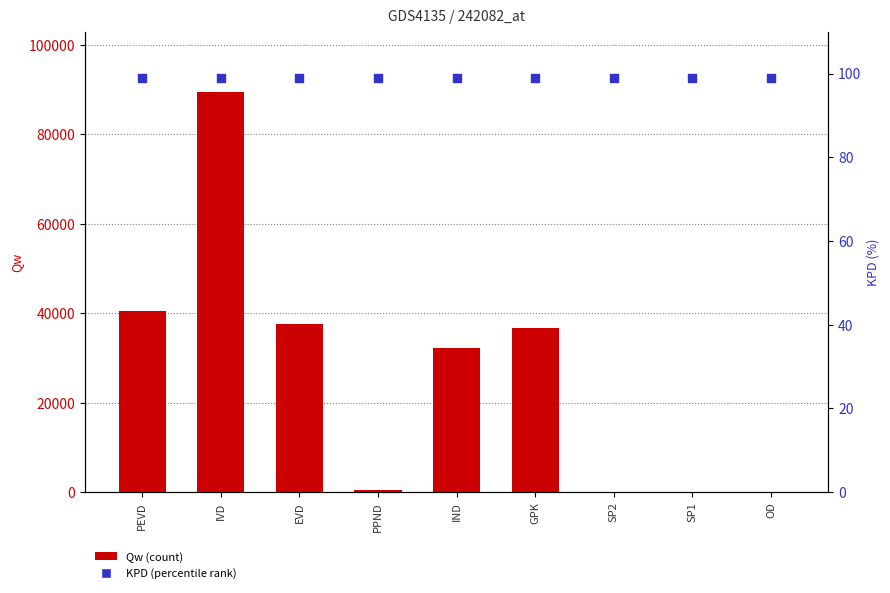

What is the total value across all series at IVD?

89592.4